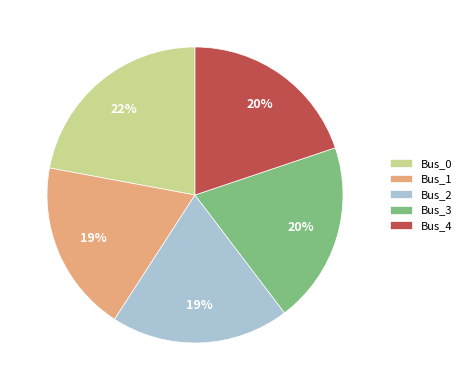

What percentage is the Bus_2 slice, to the nearest percent?

19%